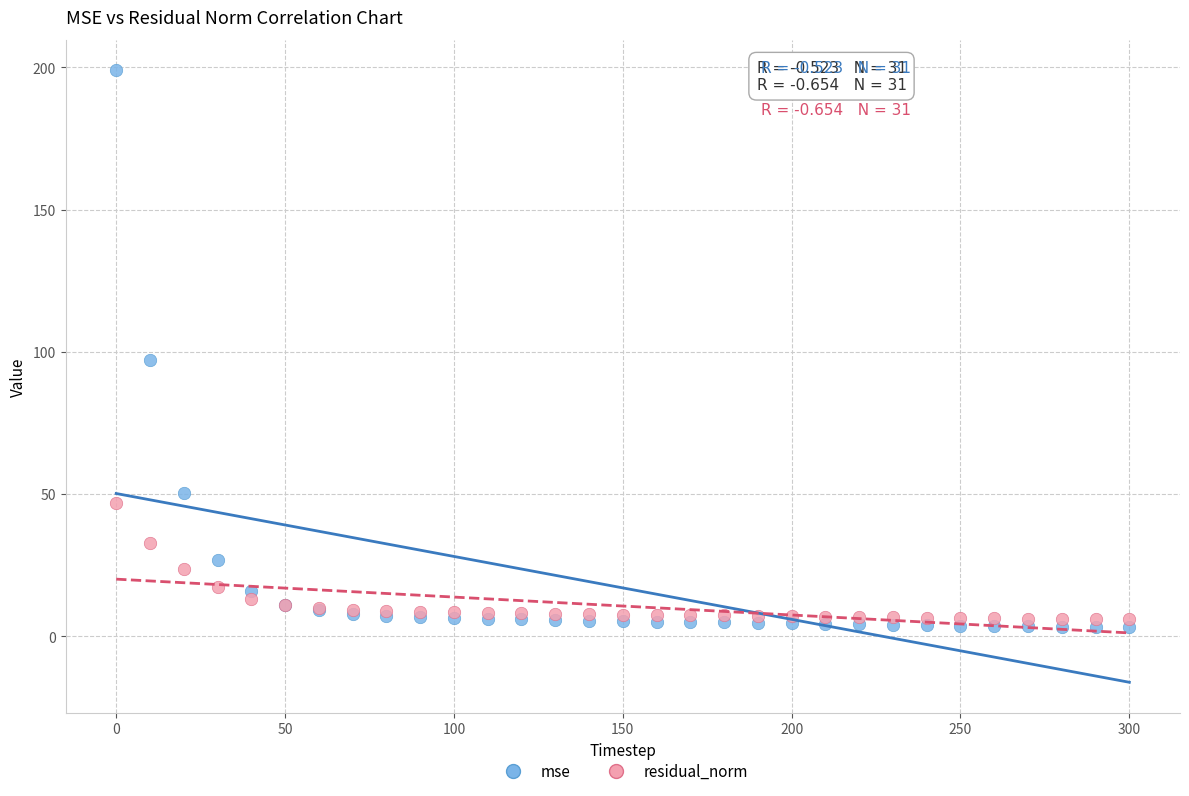

What are all the series names shown in the legend?

mse, residual_norm